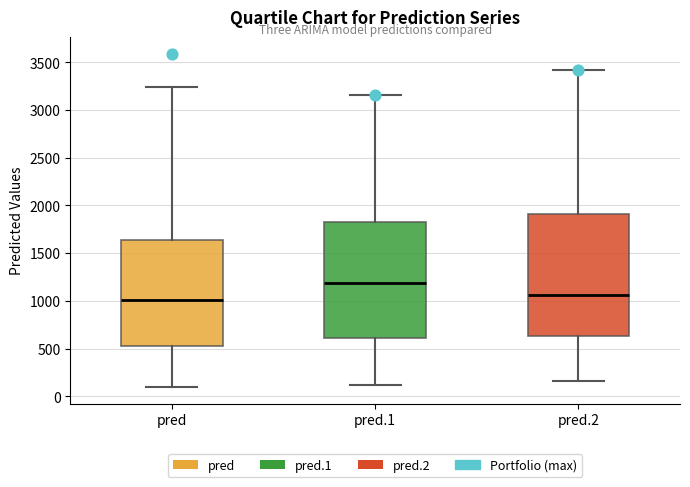

Which box has the highest median line?

pred.1